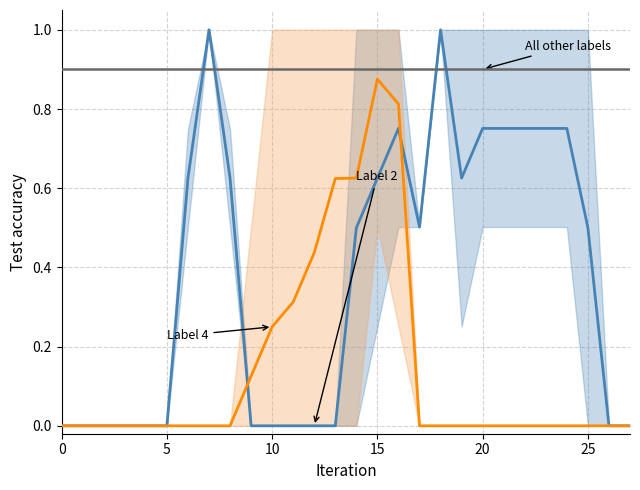

True or false: All other labels and Label 4 intersect in this chart.

False